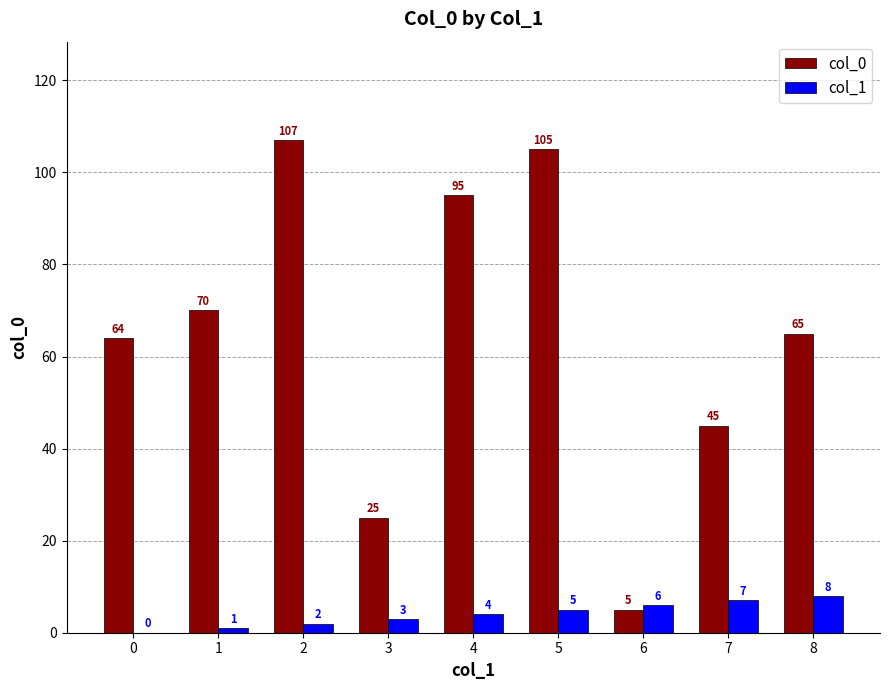

Is the value of col_0 at 2 greater than the value of col_1 at 1?

Yes